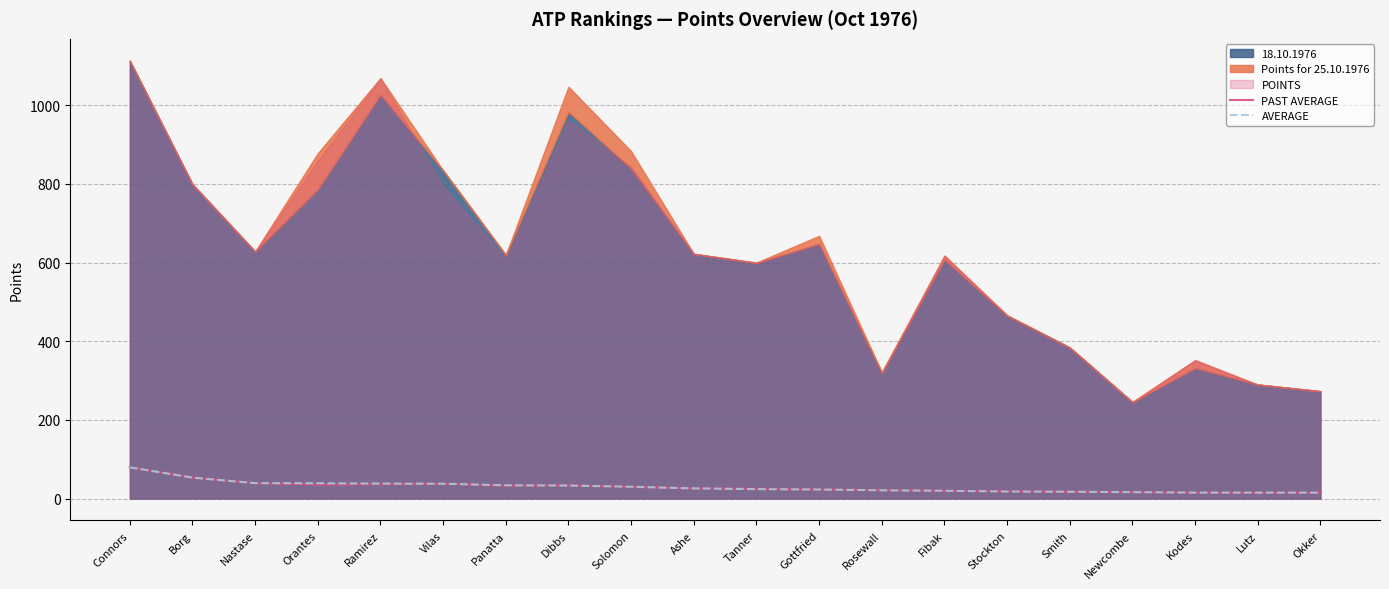

True or false: PAST AVERAGE has a value of 41.6 at Connors.

False